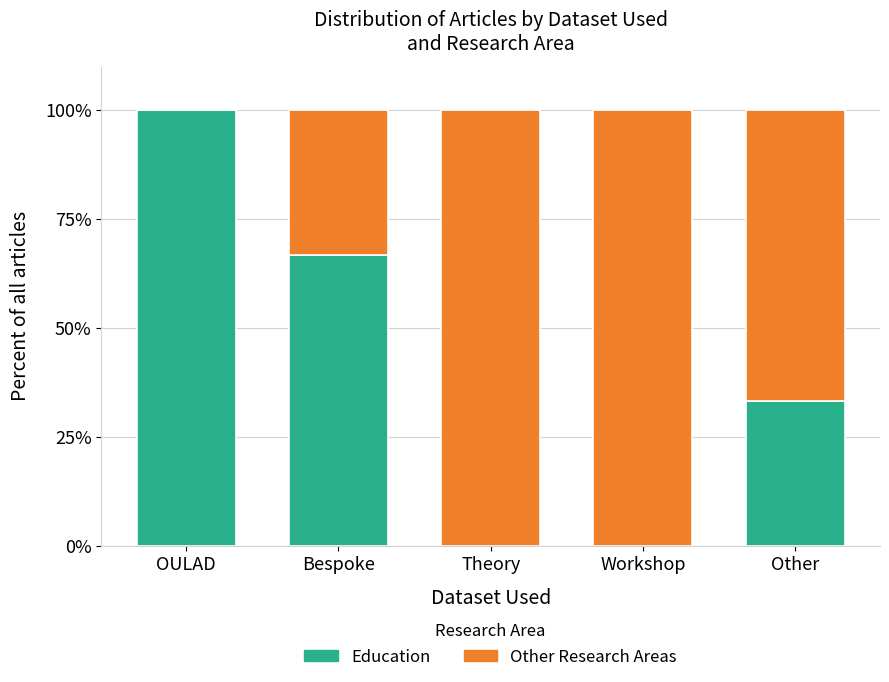

The value of Education at Theory is -44.2. True or false?

False